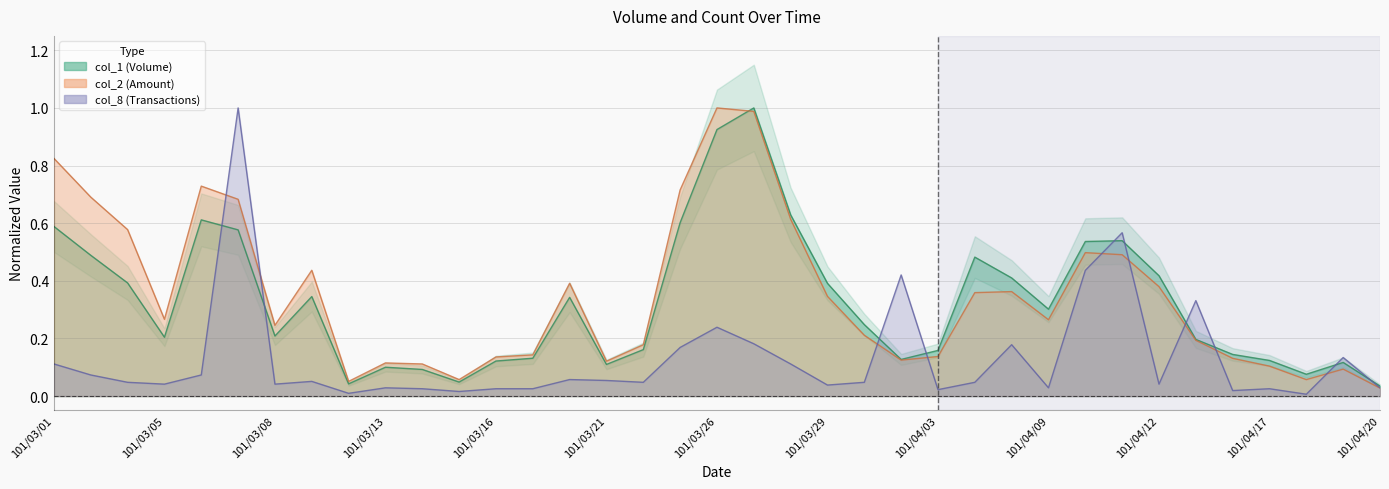

Reading left to right, list all the values displayed in this chart.

col_1: 0.6	0.5	0.4	0.2	0.6	0.6	0.2	0.3	0.0	0.1	0.1	0.0	0.1	0.1	0.3	0.1	0.2	0.6	0.9	1.0	0.6	0.4	0.2	0.1	0.2	0.5	0.4	0.3	0.5	0.5	0.4	0.2	0.1	0.1	0.1	0.1	0.0
col_2: 0.8	0.7	0.6	0.3	0.7	0.7	0.2	0.4	0.1	0.1	0.1	0.1	0.1	0.1	0.4	0.1	0.2	0.7	1.0	1.0	0.6	0.3	0.2	0.1	0.1	0.4	0.4	0.3	0.5	0.5	0.4	0.2	0.1	0.1	0.1	0.1	0.0
col_8: 0.1	0.1	0.0	0.0	0.1	1.0	0.0	0.1	0.0	0.0	0.0	0.0	0.0	0.0	0.1	0.1	0.0	0.2	0.2	0.2	0.1	0.0	0.0	0.4	0.0	0.0	0.2	0.0	0.4	0.6	0.0	0.3	0.0	0.0	0.0	0.1	0.0